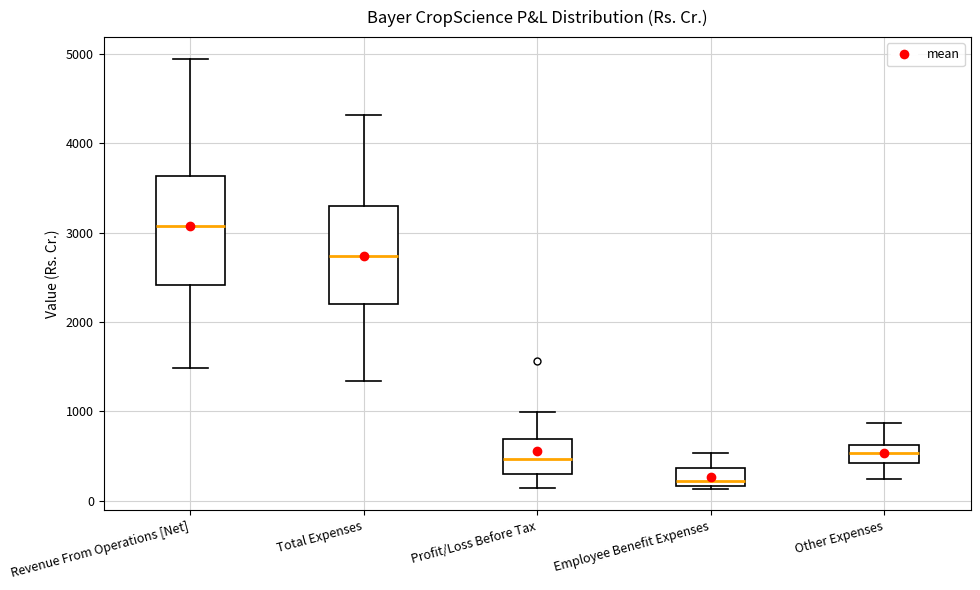

Where does the lower whisker of the box for Total Expenses end on the y-axis? The values are not printed on the chart, so give them approximately, as read against the axis.

1300